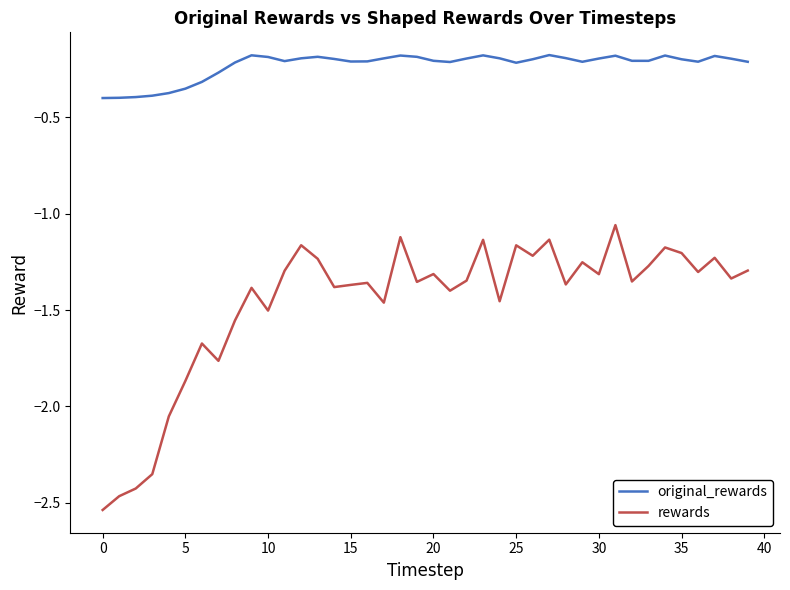

Which series has the largest total across all categories?

original_rewards